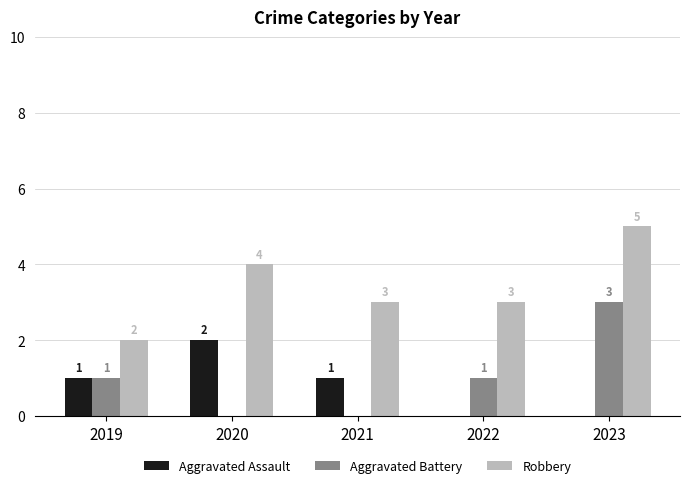

Is it true that Robbery equals 3 at 2023?

False